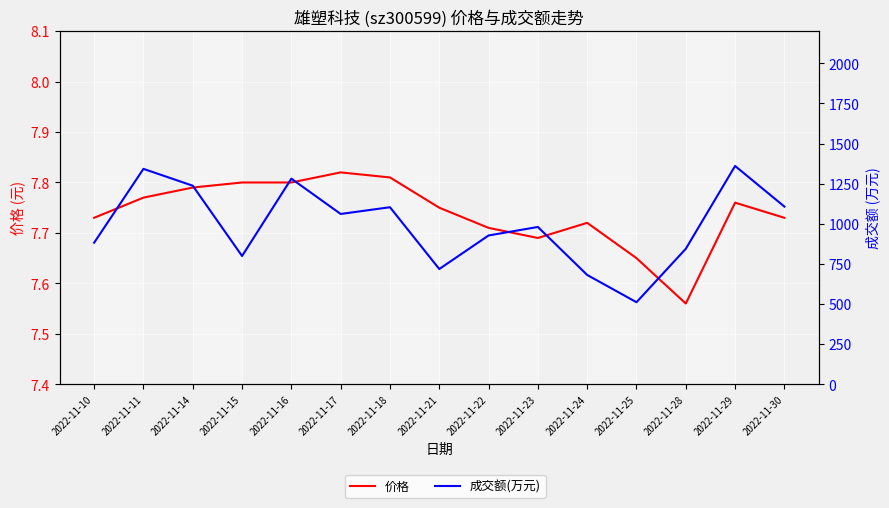

Is the value of 价格 at 2022-11-25 greater than the value of 成交额(万元) at 2022-11-29?

No